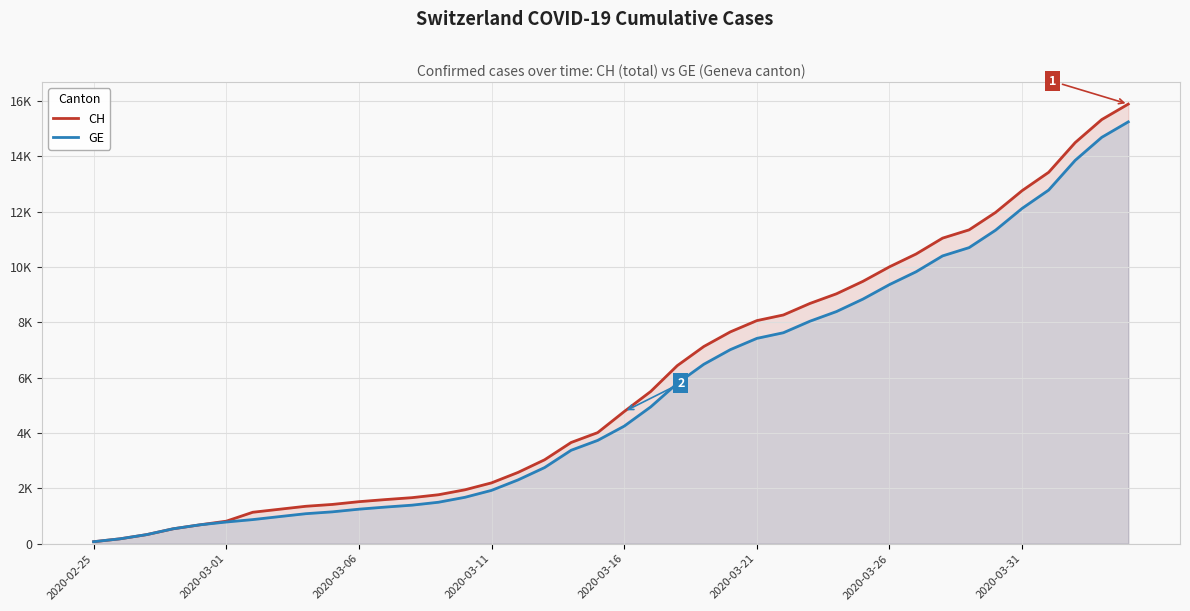

The GE series shows 1393 at 12. True or false?

True